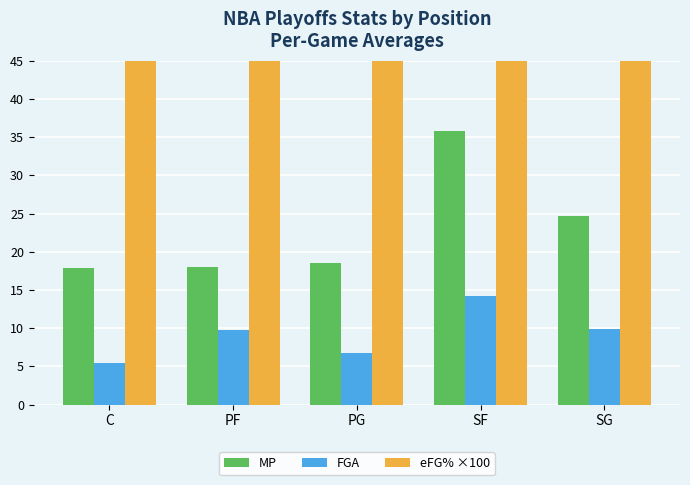

Which series has the largest range (max minus min)?

MP